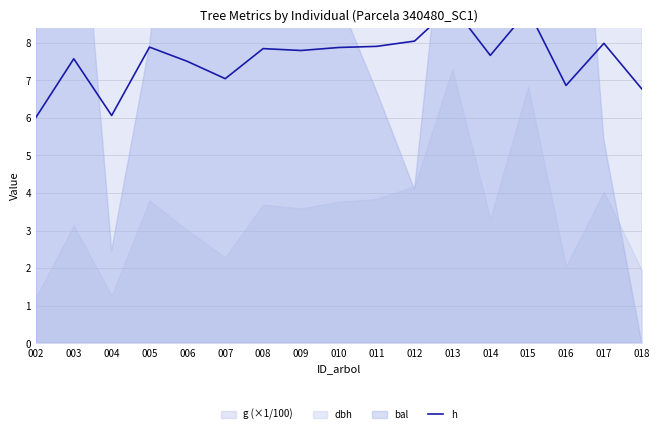

At which label is the value closest to 7?

007